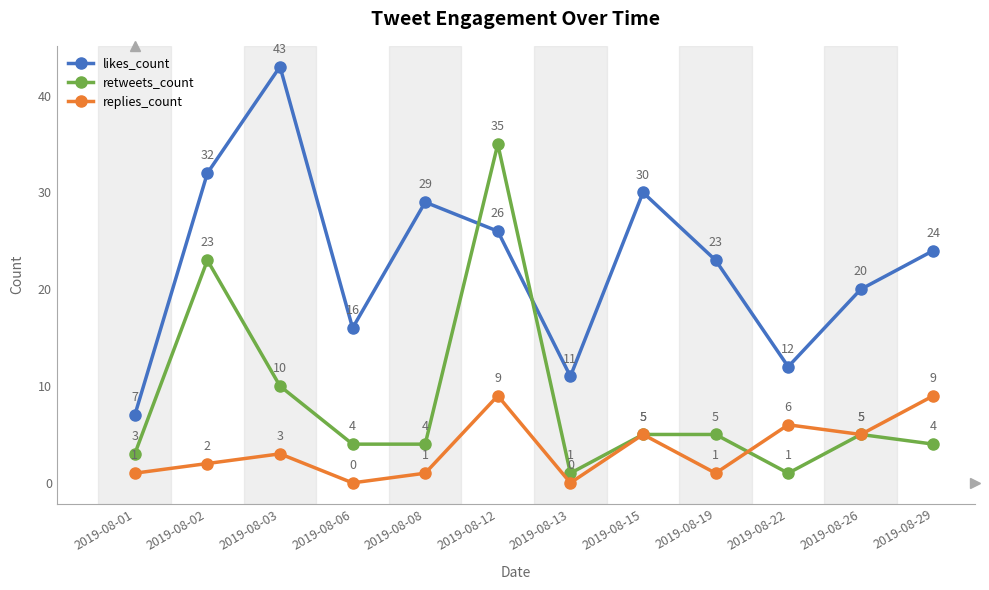

Is it true that replies_count equals 5 at 2019-08-15?

True